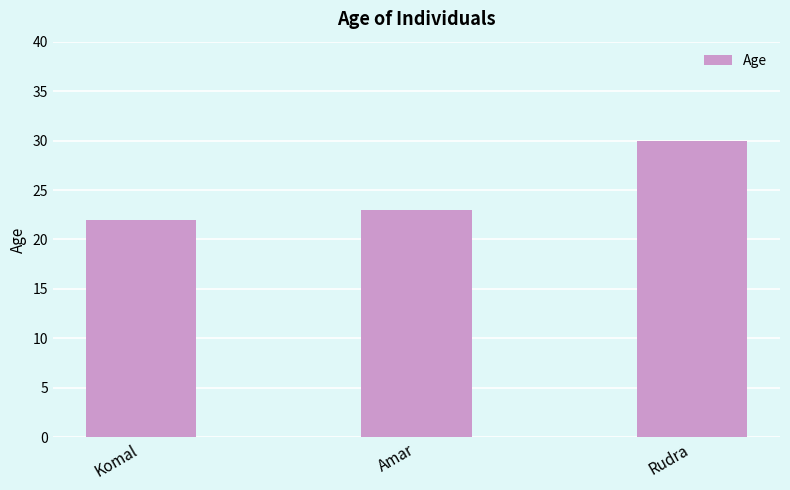

The value at Komal is 10. True or false?

False